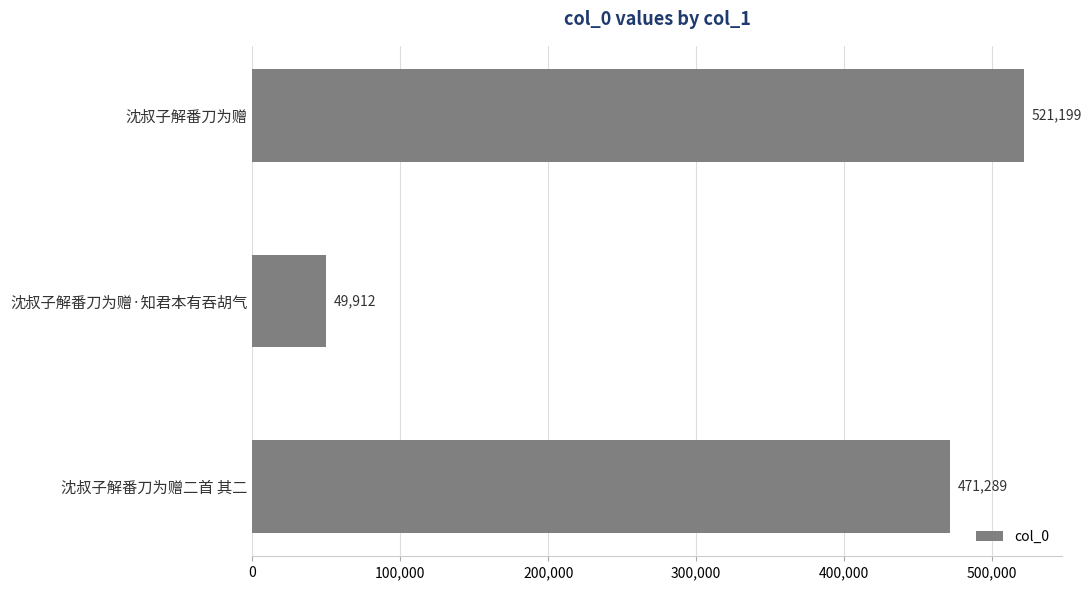

Count the values in the range 49912 to 521199.

3